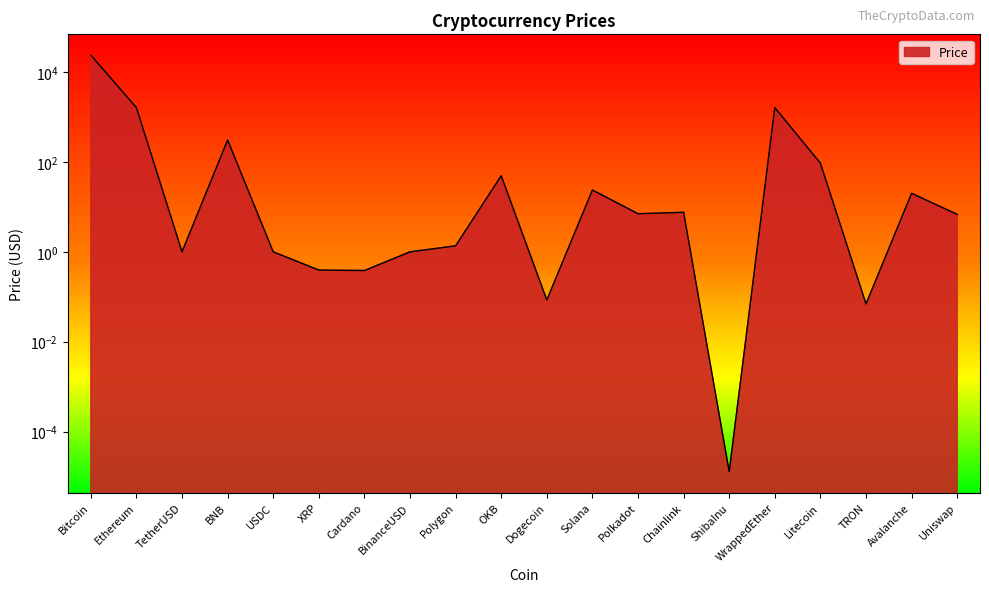

List the labels in order of value, smallest first.

ShibaInu, TRON, Dogecoin, Cardano, XRP, TetherUSD, USDC, BinanceUSD, Polygon, Uniswap, Polkadot, Chainlink, Avalanche, Solana, OKB, Litecoin, BNB, Ethereum, WrappedEther, Bitcoin